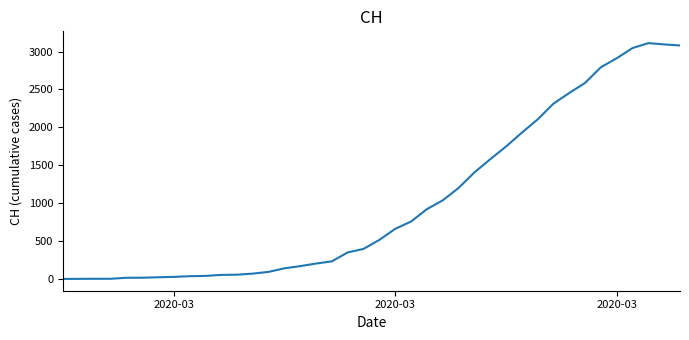

What is the maximum value shown in the chart?

3111